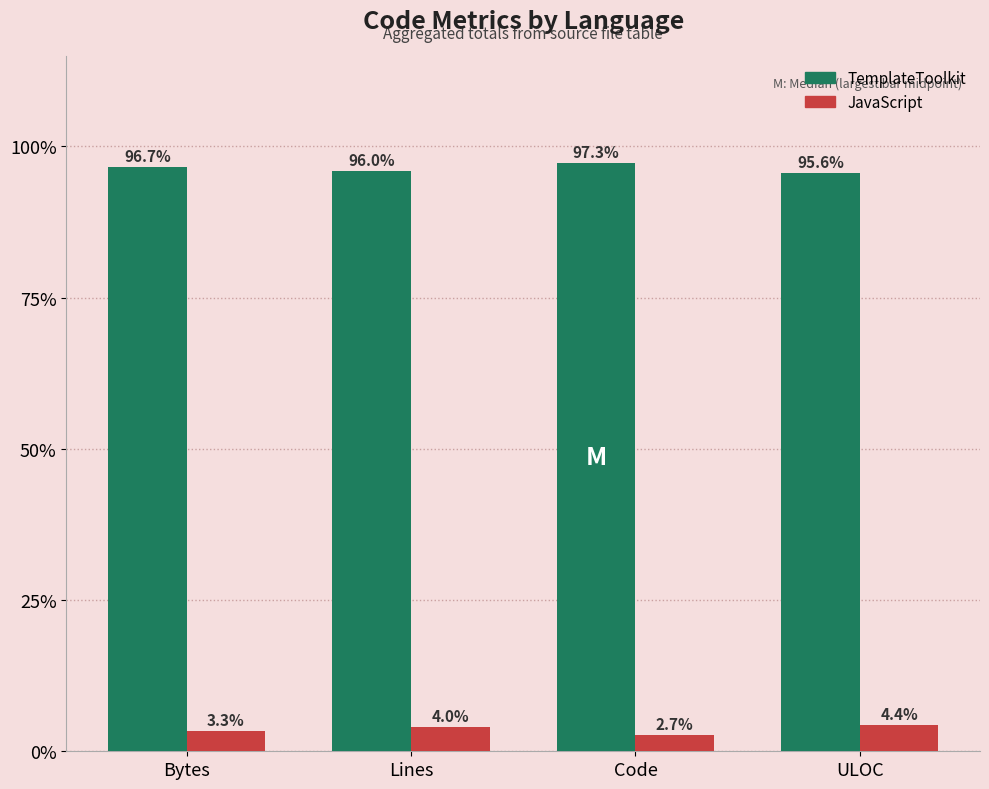

Read the TemplateToolkit value at Bytes.

96.7